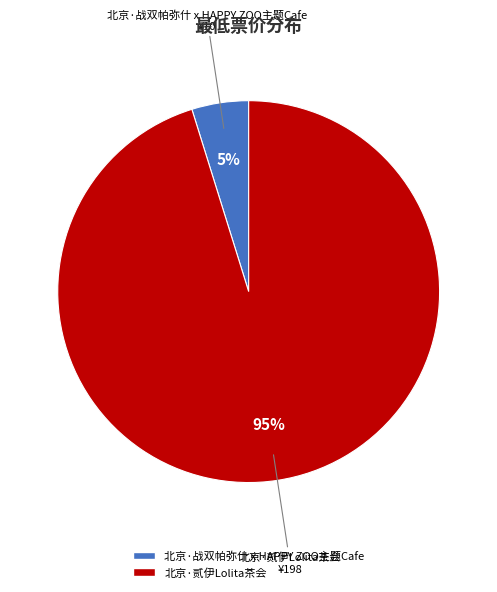

True or false: 北京·贰伊Lolita茶会 accounts for 95% of the total.

True